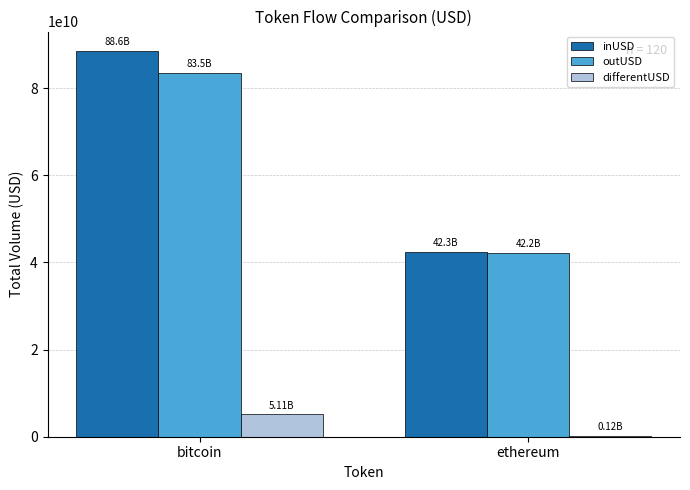

Between bitcoin and ethereum, which series saw the biggest shift?

inUSD